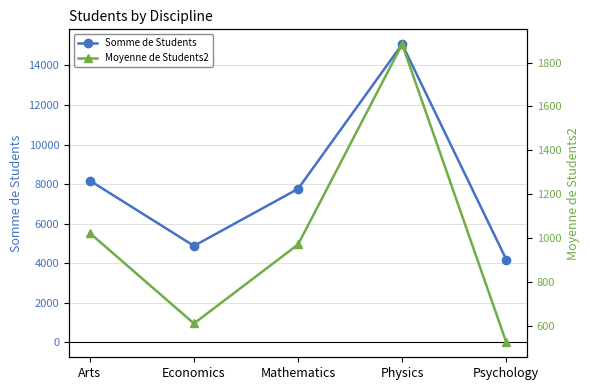

Reading right to left, transcribe all the data shown in this chart.

Somme de Students: 4188.0	15071.0	7761.0	4877.0	8177.0
Moyenne de Students2: 523.5	1883.9	970.1	609.6	1022.1